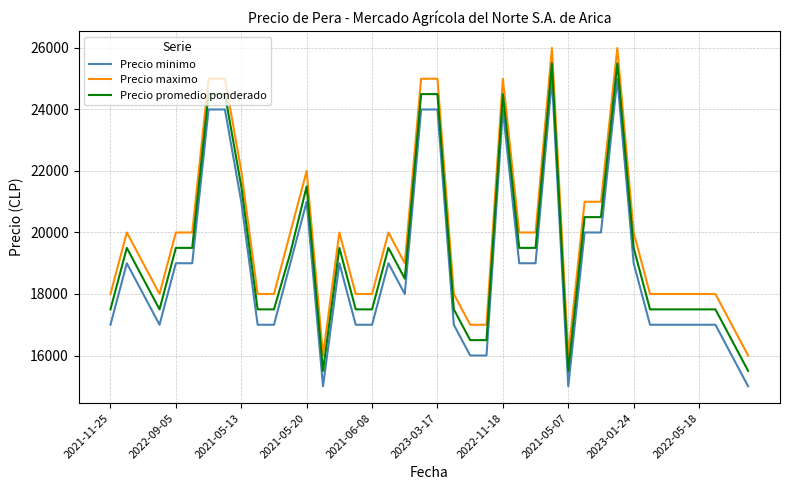

Rank the series by their average value, from lowest to highest.

Precio minimo, Precio promedio ponderado, Precio maximo